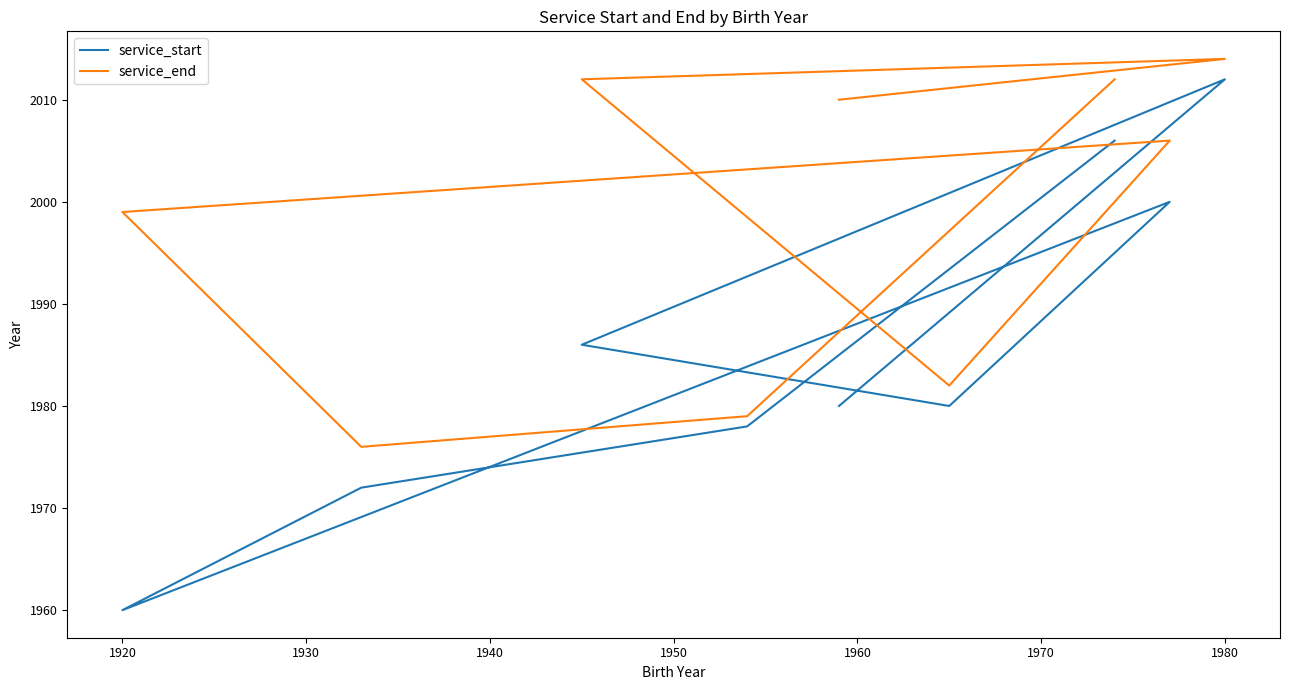

Which series has the largest range (max minus min)?

service_start